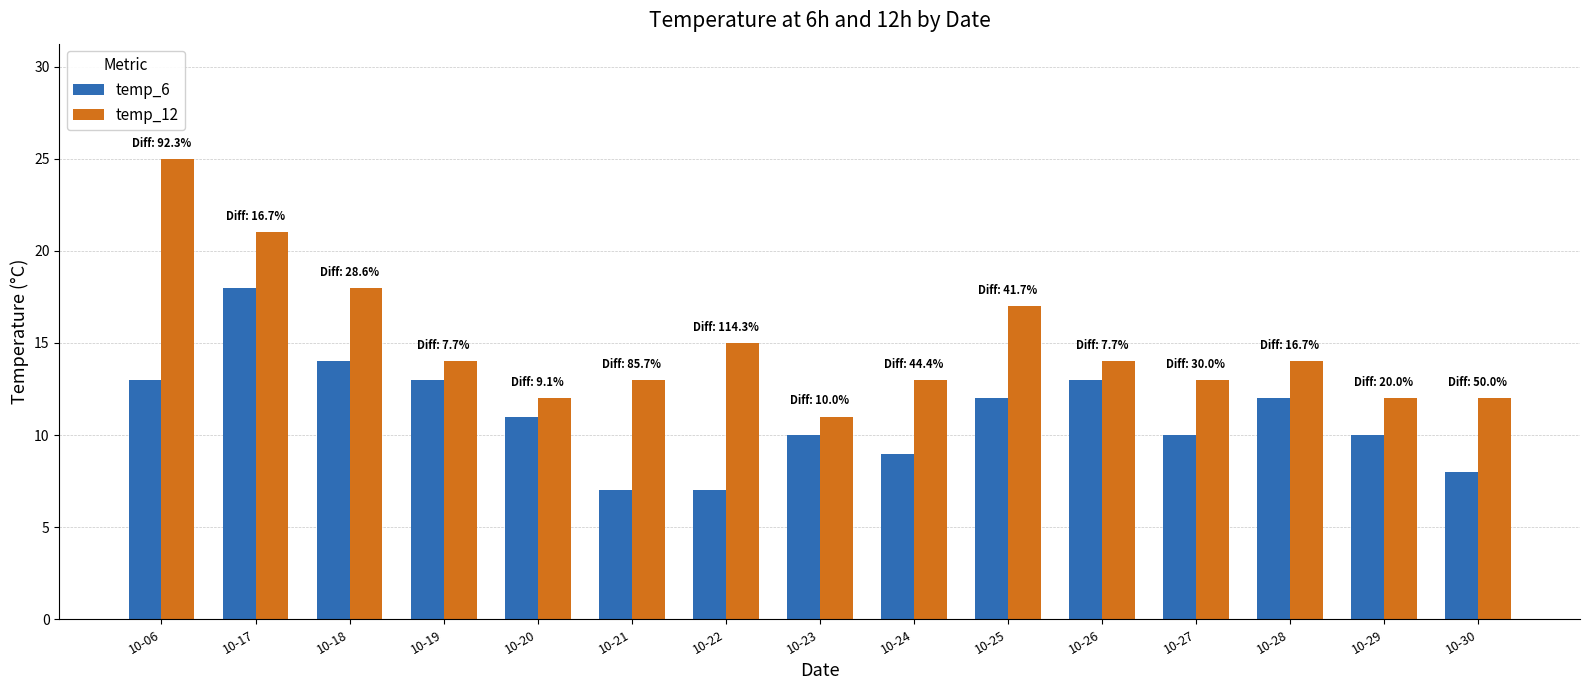

What is the lowest value of the temp_12 series?

11